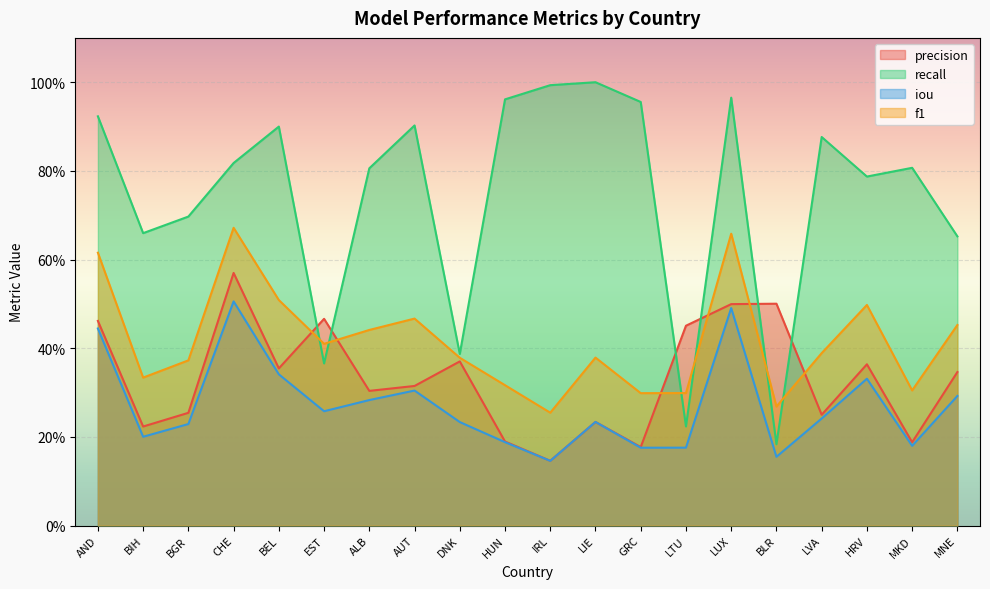

Which series has the widest spread of values?

recall